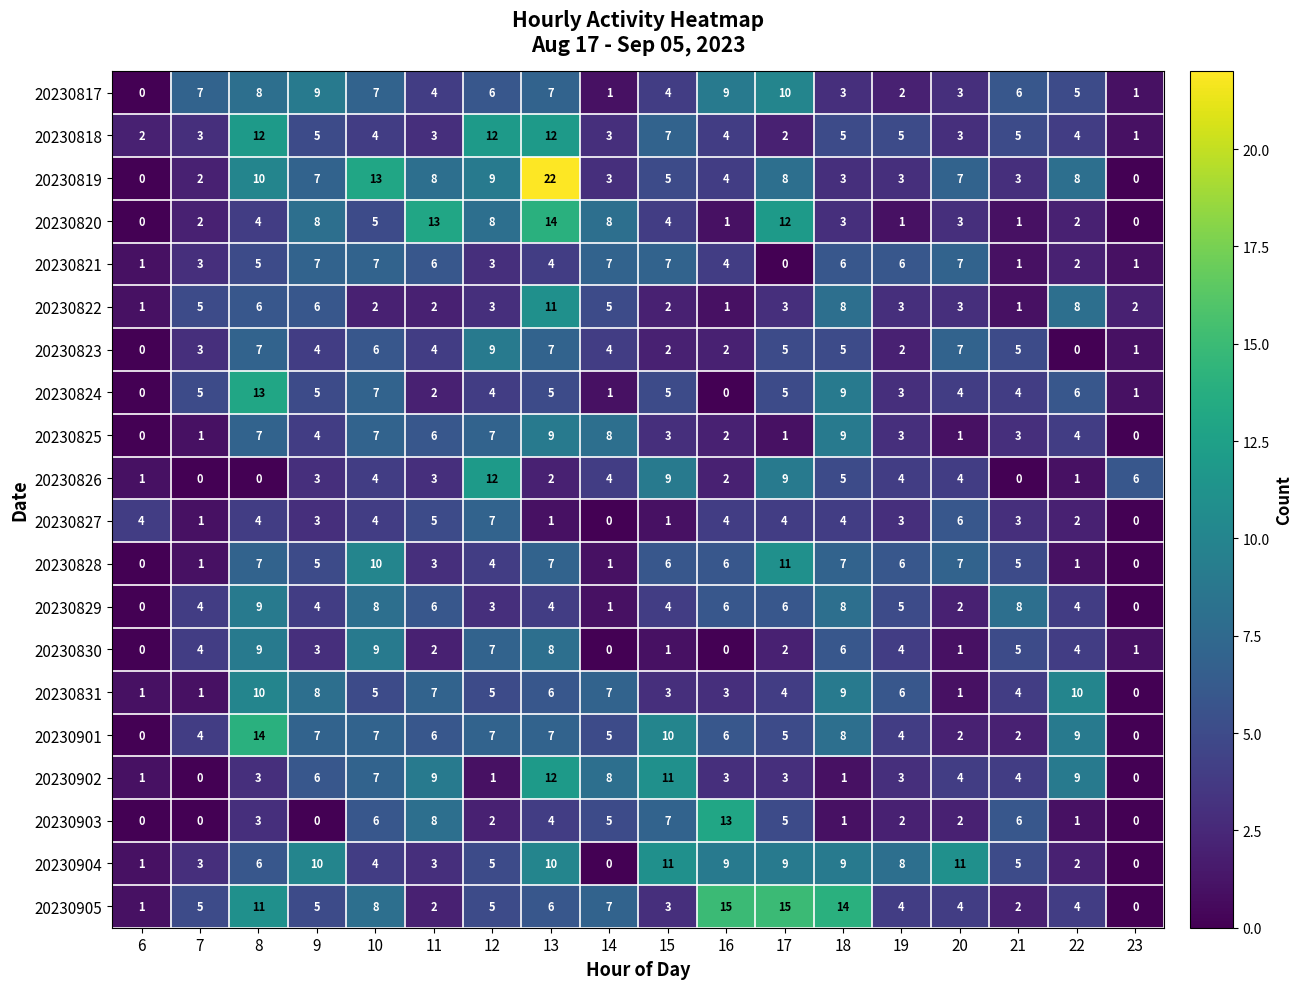

Which series has the widest spread of values?

20230819